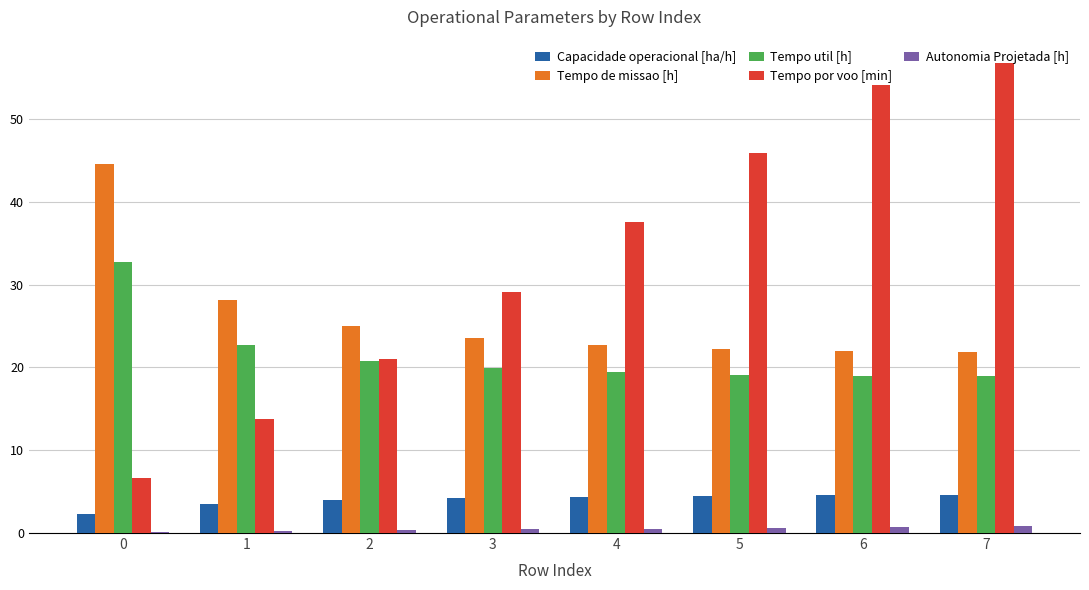

The Tempo de missao [h] series shows 22.3 at 5. True or false?

True